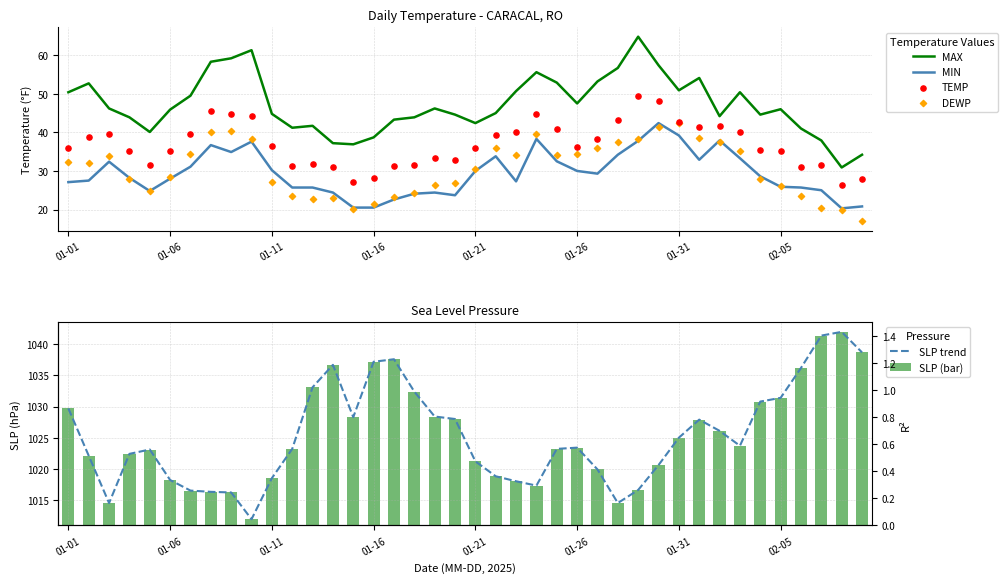

Which series has the largest total across all categories?

SLP trend